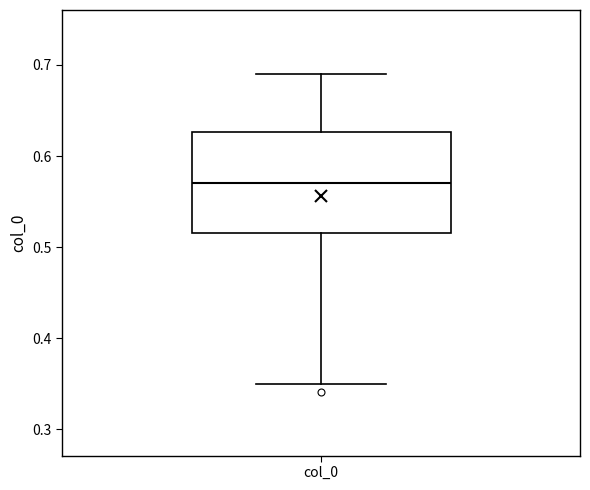

Read this box plot against the y-axis: the position of the median line, the range covered by the box, and the ends of both whiskers. The values are not printed on the chart, so give them approximately, as read against the axis.

median 0.57, box 0.52 to 0.63, whiskers 0.35 to 0.69